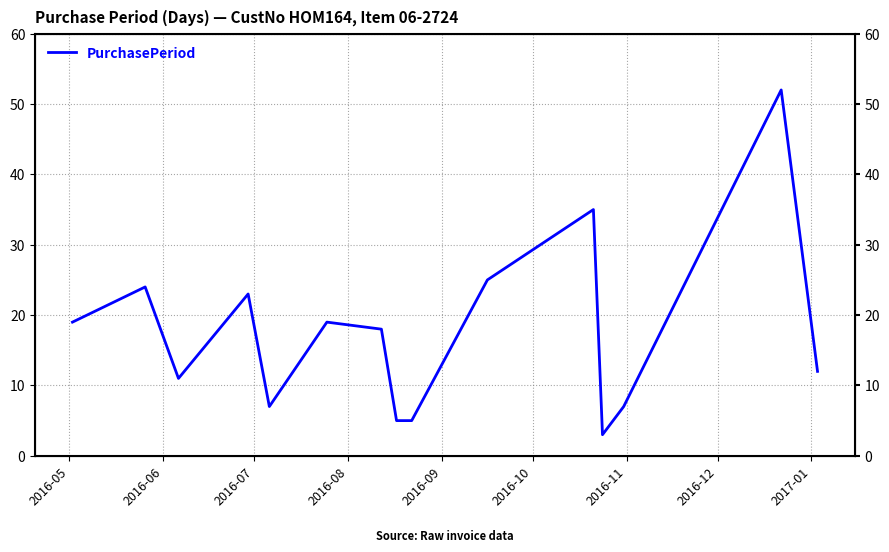

The value at 13 is 91. True or false?

False